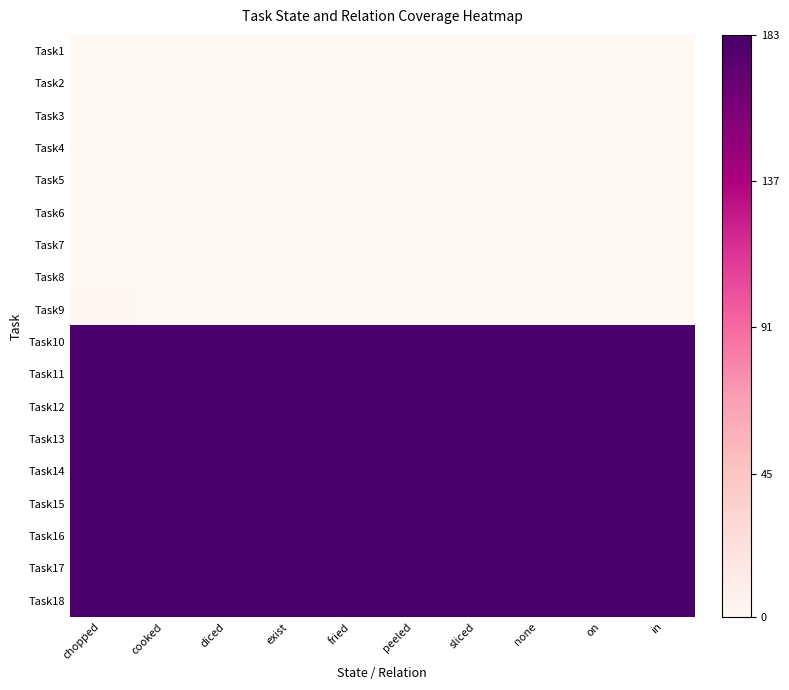

Which series has the largest total across all categories?

Task10